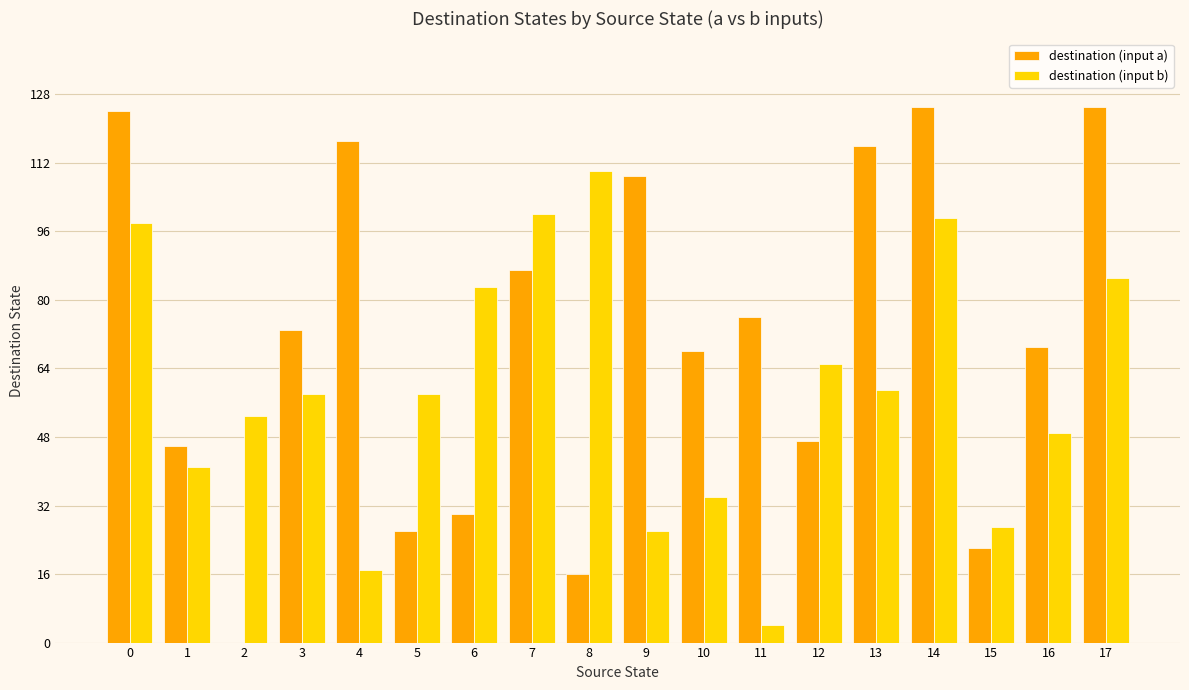

How many groups of bars are there?

18